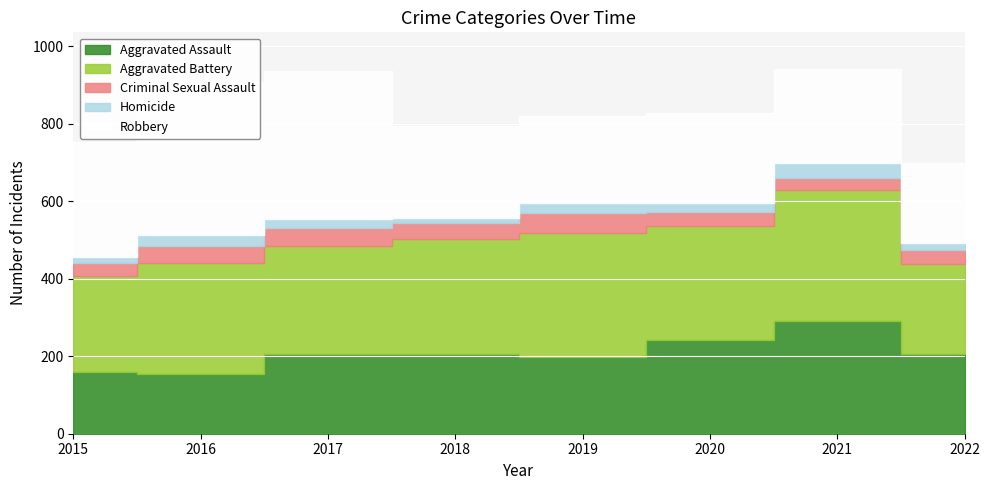

What is the value of the Criminal Sexual Assault point at the 8th from the left?

37